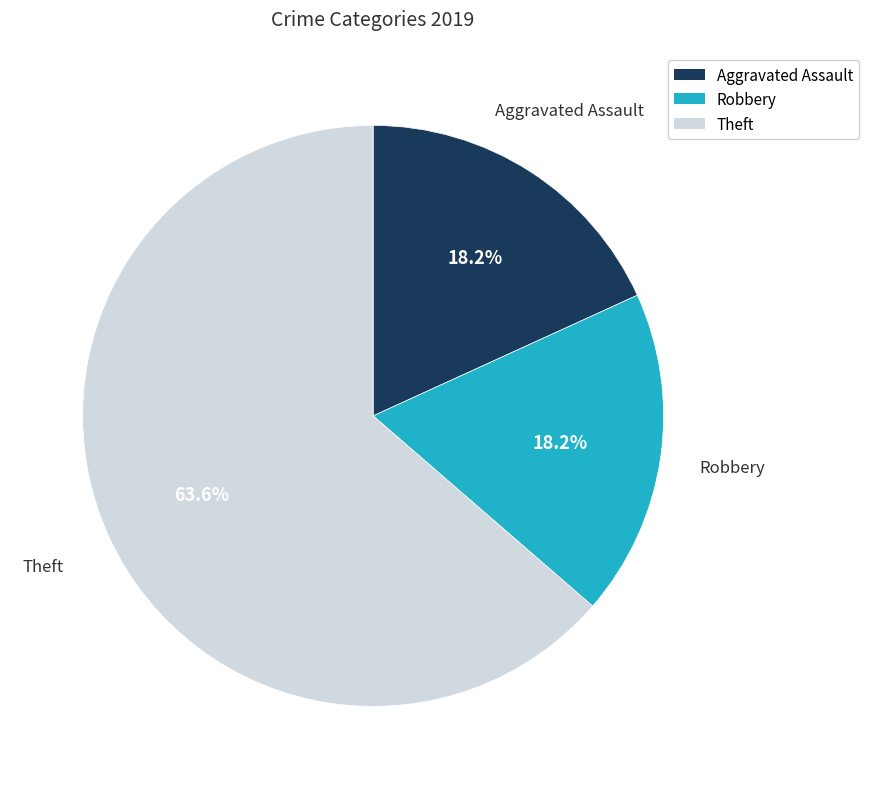

Count the number of slices in the pie.

3